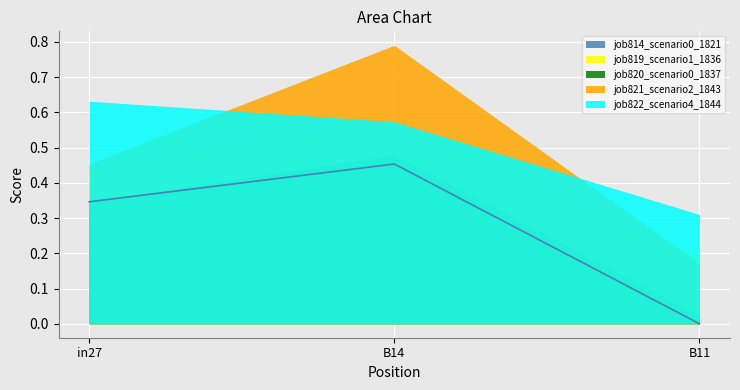

Reading left to right, extract all data points from this chart.

job814_scenario0_1821: 0.3	0.5	0.0
job819_scenario1_1836: 0.5	0.6	0.2
job820_scenario0_1837: 0.3	0.5	0.0
job821_scenario2_1843: 0.5	0.8	0.2
job822_scenario4_1844: 0.6	0.6	0.3